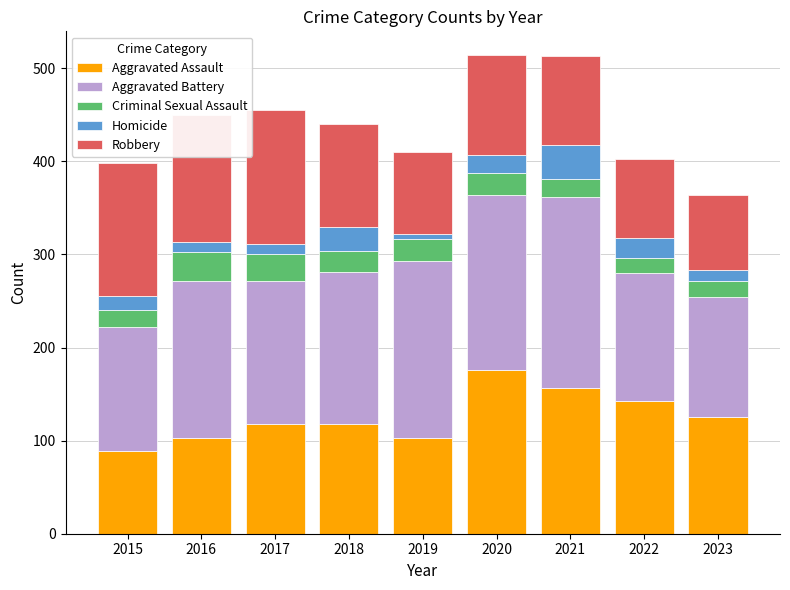

What is the highest value of the Aggravated Assault series?

176